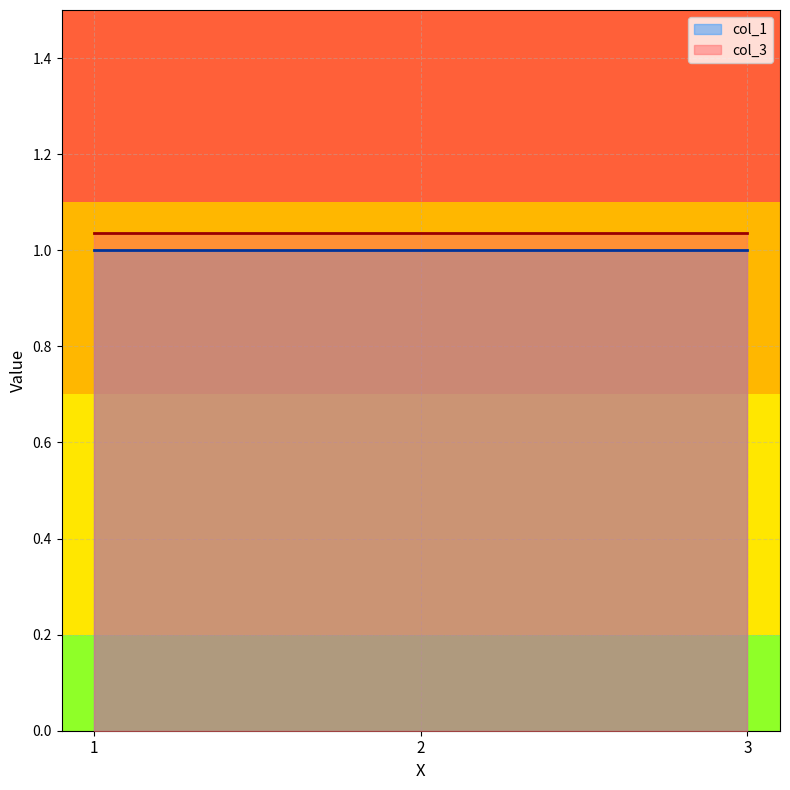

True or false: col_3 has a value of 1.0 at 2.

True